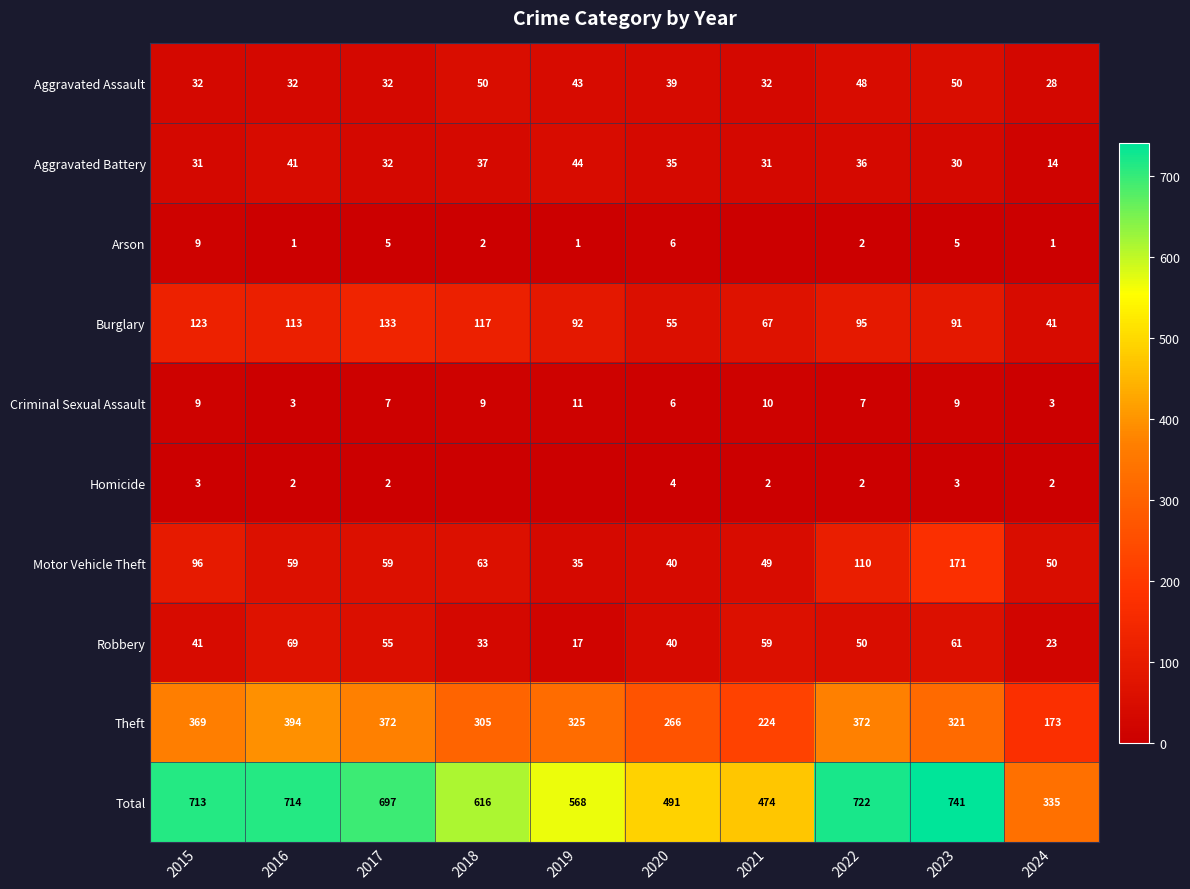

What is the spread (max minus min) of values at 2016?

713